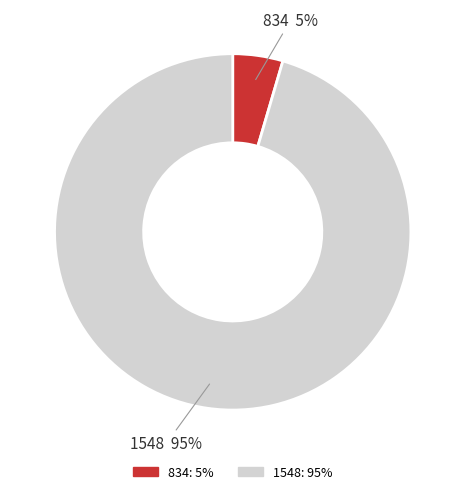

How many segments does this pie chart have?

2